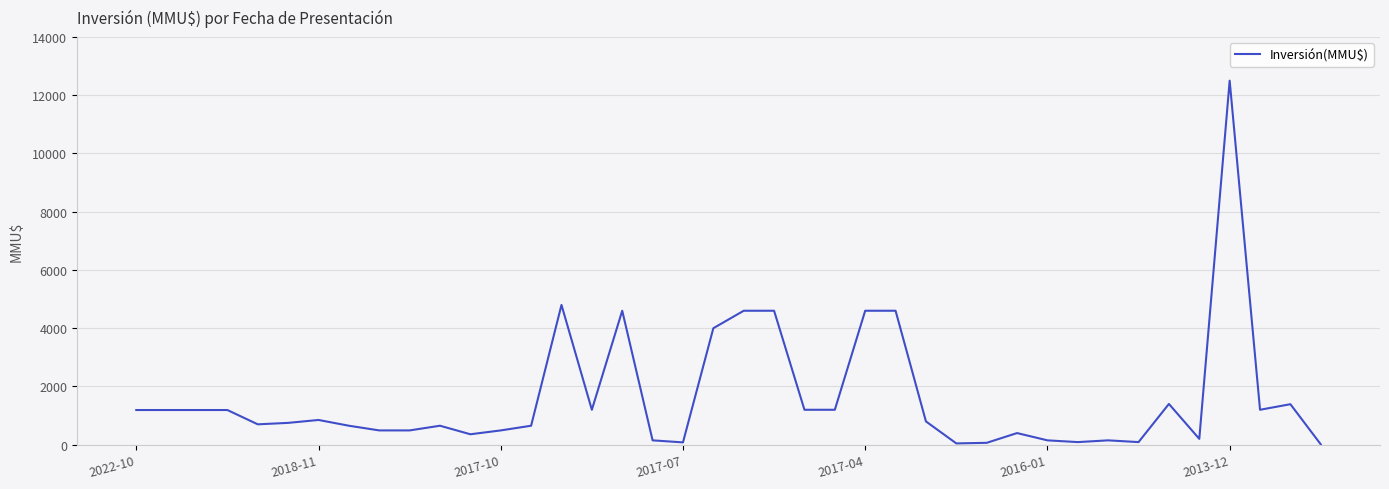

What is the difference between the maximum and minimum values?

12488